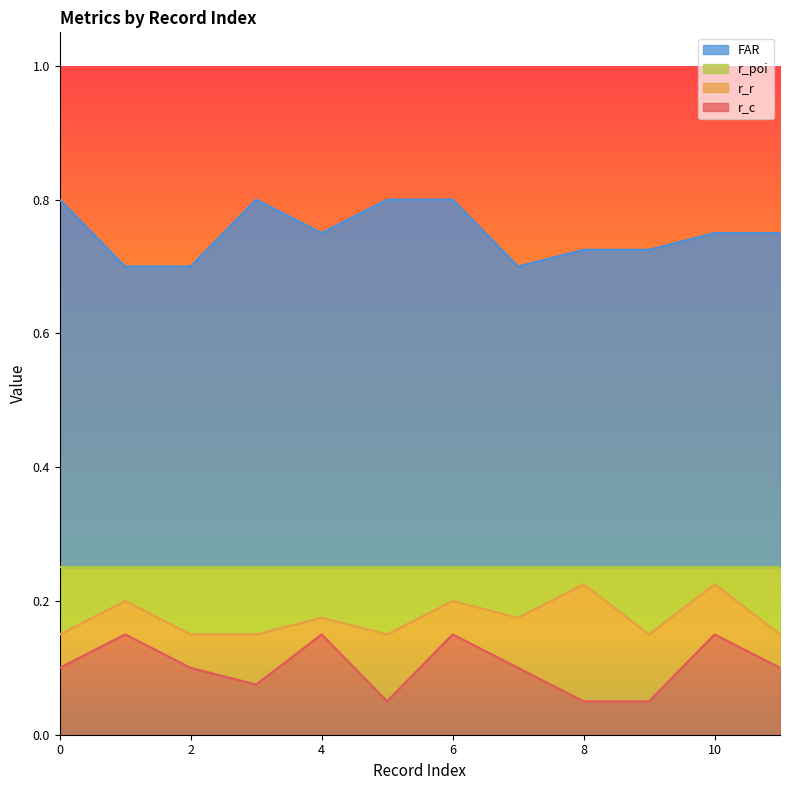

What are all the series names shown in the legend?

FAR, r_poi, r_r, r_c